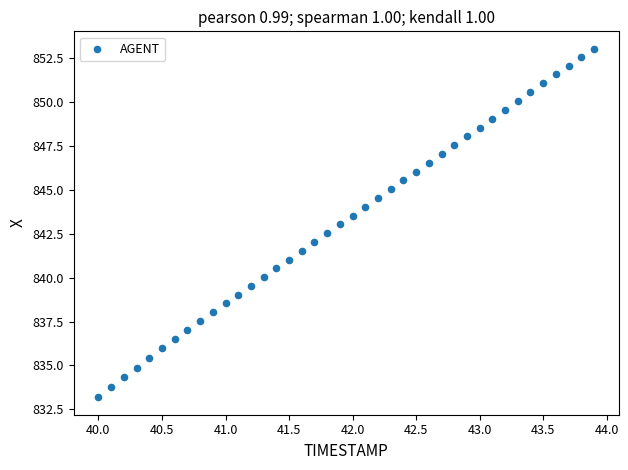

What is the range of Y values (max minus min)?

19.9